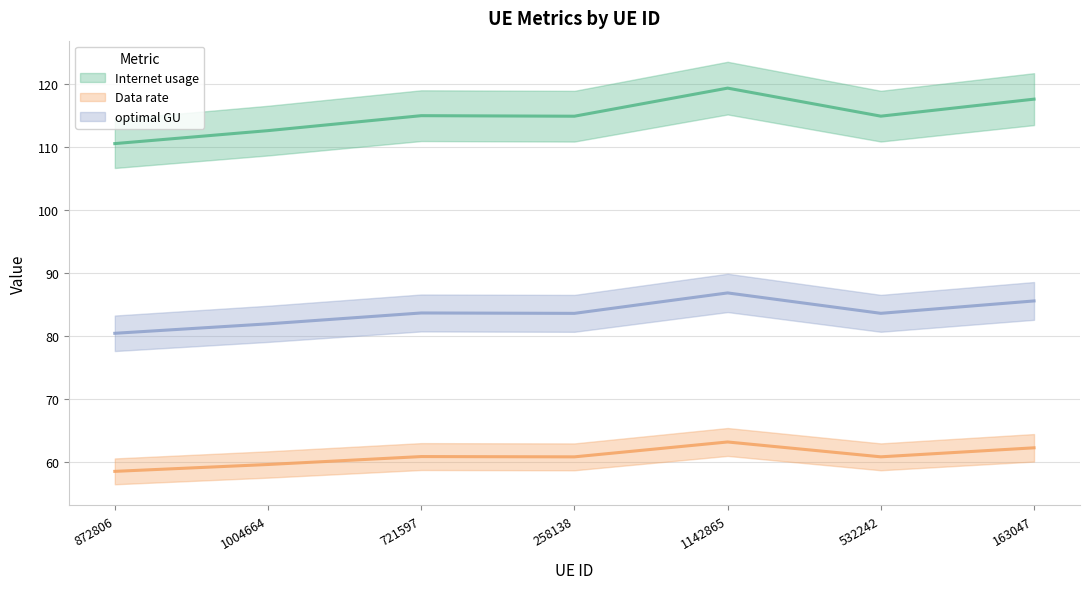

Is the value of optimal GU at 163047 greater than the value of Data rate at 1004664?

Yes